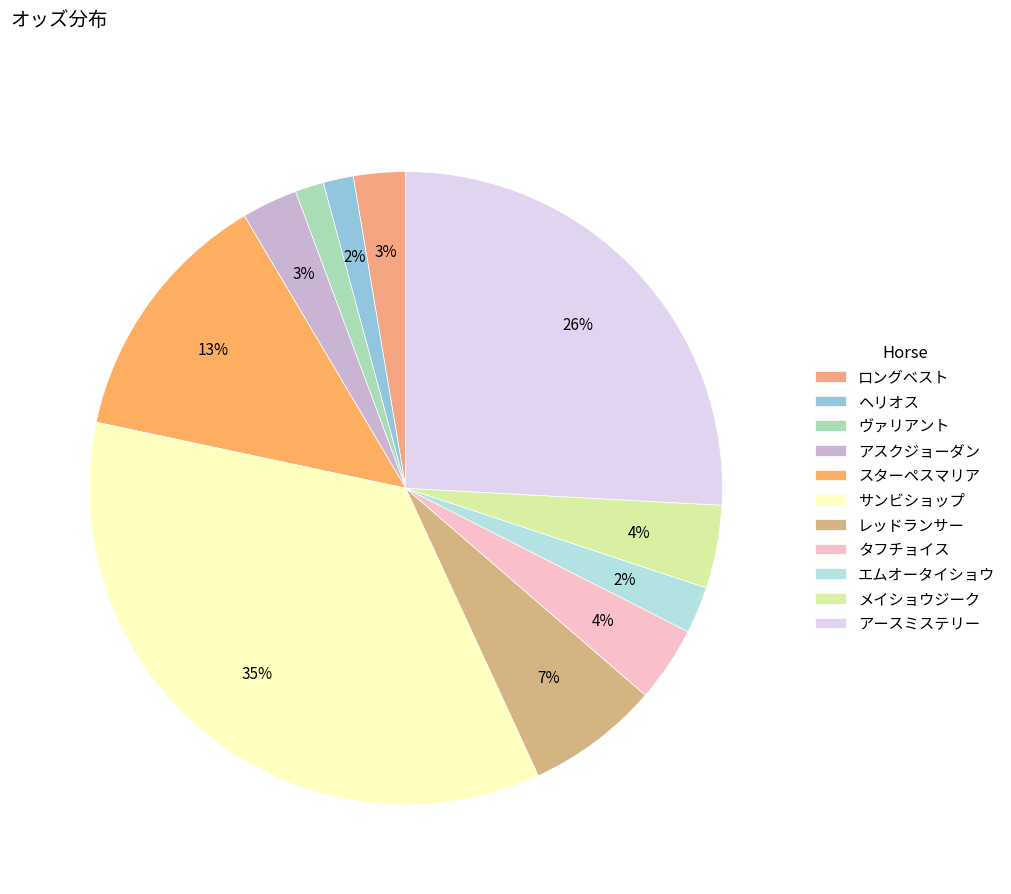

To the nearest percent, what percentage of the pie is ロングベスト?

3%